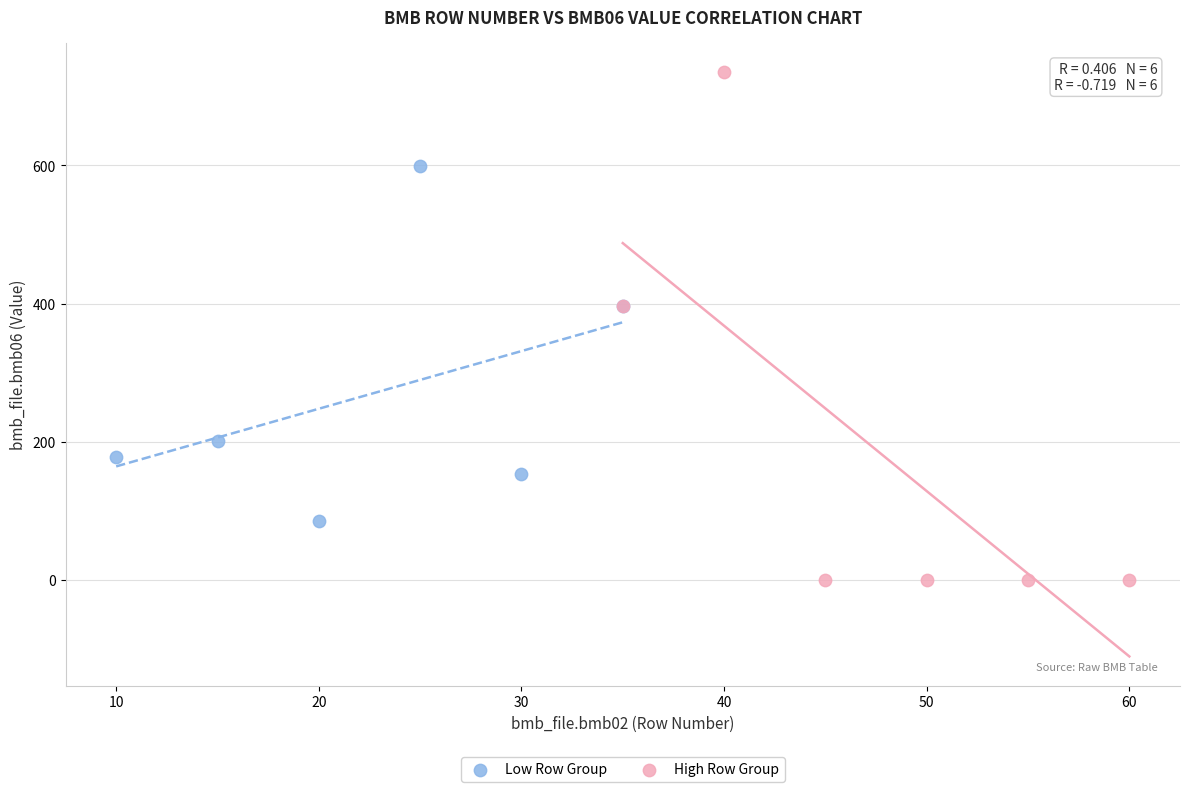

Which series has the widest spread of Y values?

High Row Group